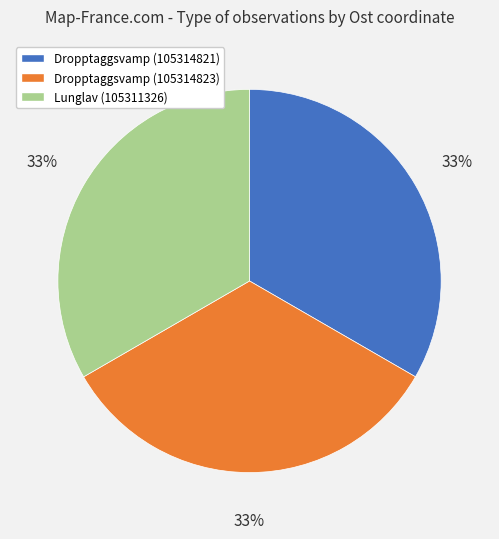

Is there any slice that represents more than half of the pie?

No